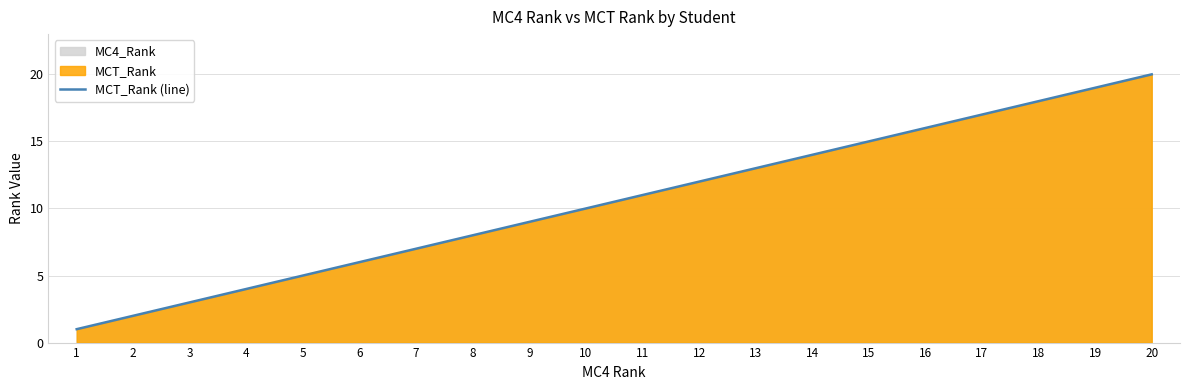

What is the maximum value shown in the chart?

20